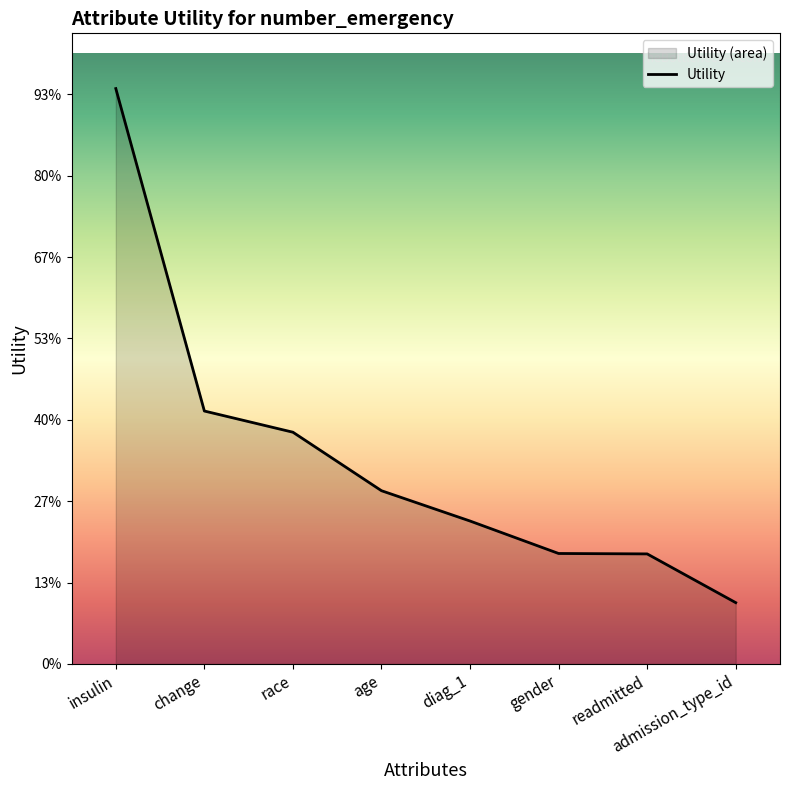

What is the change in value from diag_1 to admission_type_id?

-0.2